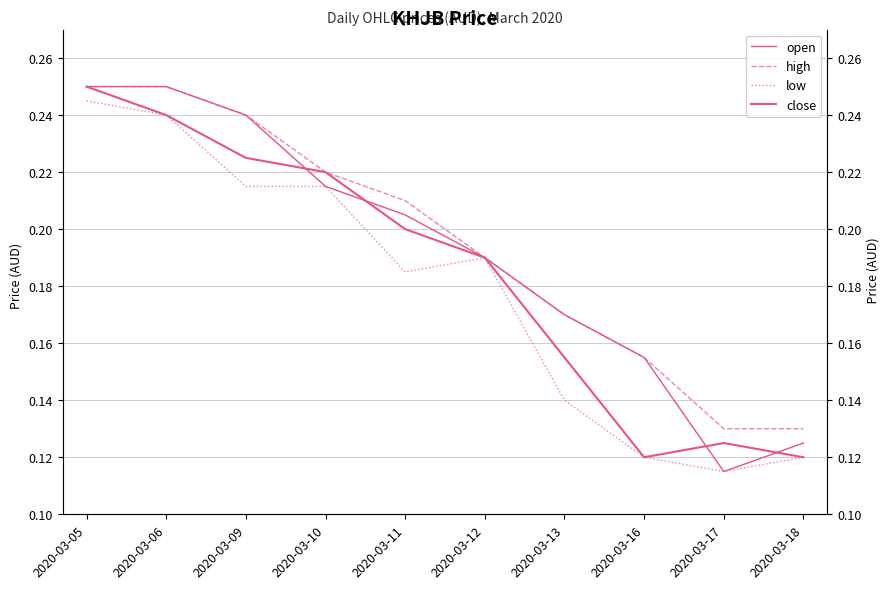

Rank the categories by open value from highest to lowest.

2020-03-05, 2020-03-06, 2020-03-09, 2020-03-10, 2020-03-11, 2020-03-12, 2020-03-13, 2020-03-16, 2020-03-18, 2020-03-17